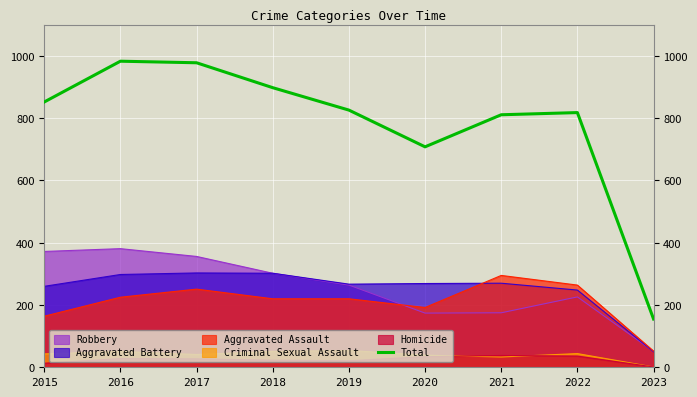

What is the difference between the maximum and minimum values?

828